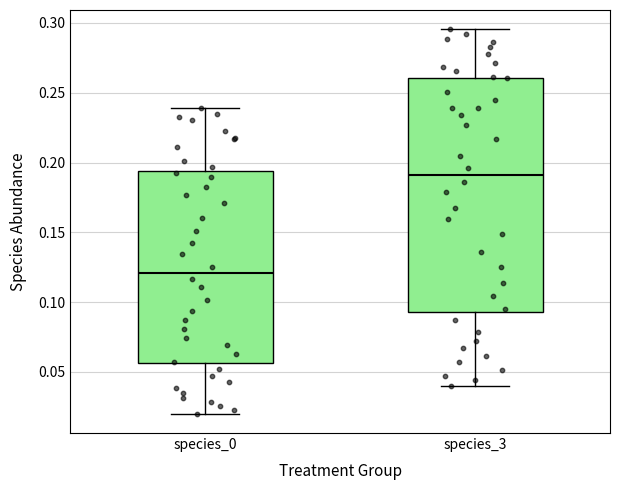

Reading left to right, transcribe this box plot: for each box, give where its median line is, the range the box spans, and where its two whiskers end, as read against the y-axis. The values are not printed on the chart, so give them approximately, as read against the axis.

species_0: median 0.120, box 0.055 to 0.195, whiskers 0.020 to 0.240
species_3: median 0.190, box 0.095 to 0.260, whiskers 0.040 to 0.295